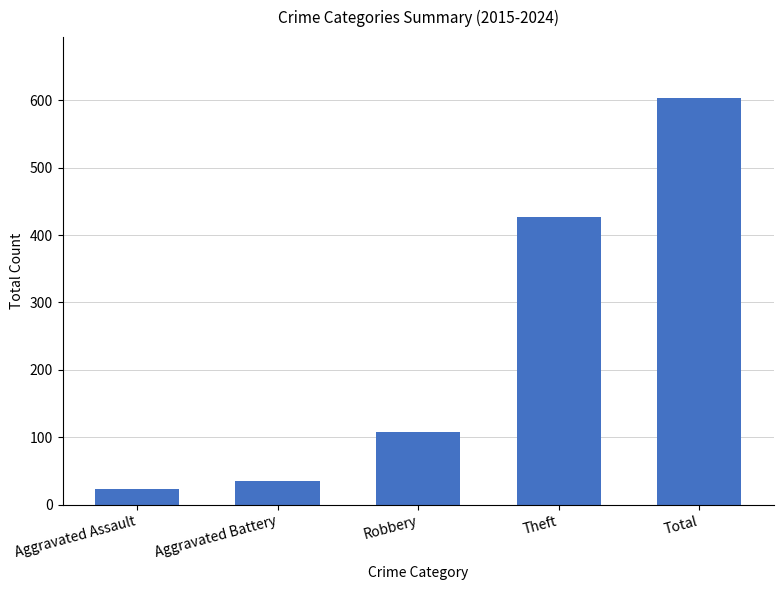

Which category has the lowest value across all series?

Aggravated Assault